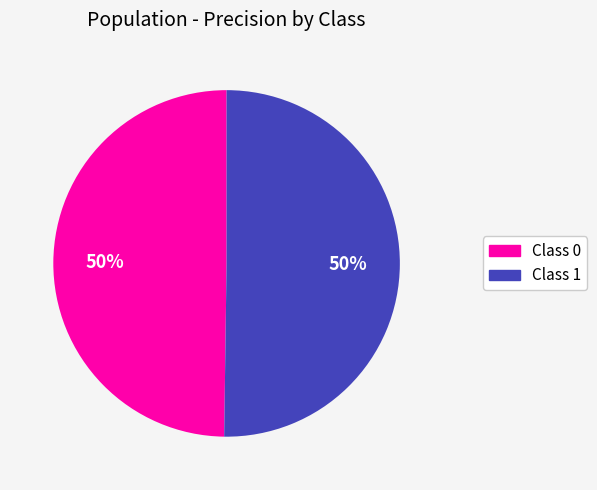

To the nearest percent, what is the combined percentage of Class 1 and Class 0?

100%